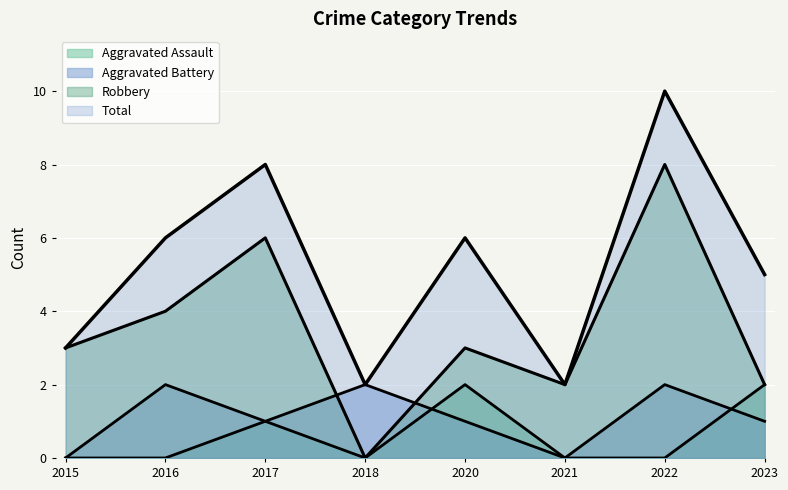

True or false: Robbery has a value of 6 at 2017.

True